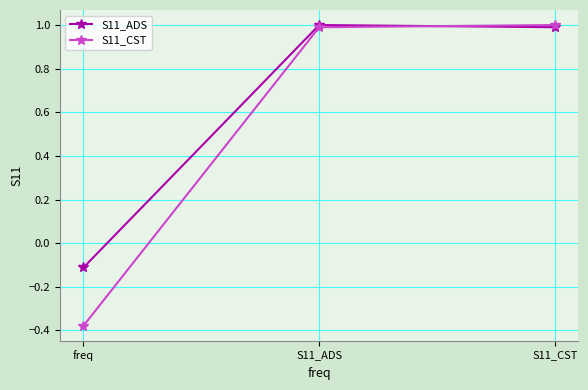

What is the approximate value of S11_CST at S11_CST?

1.0